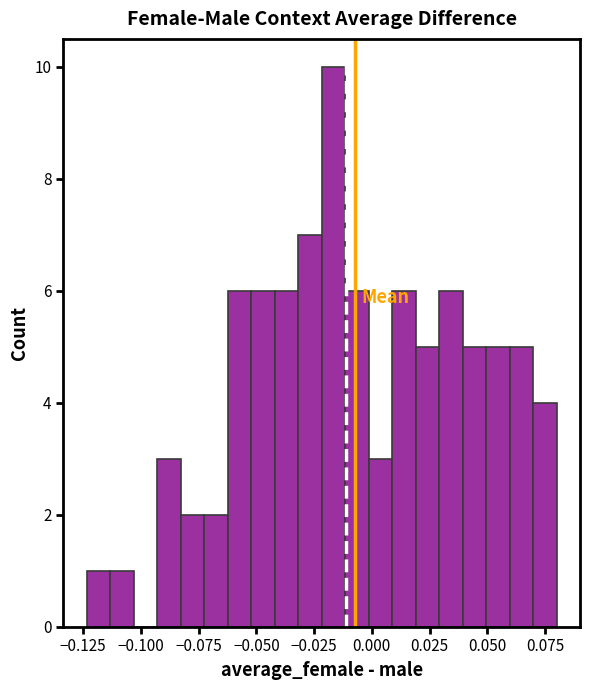

Around what value on the x-axis is the tallest bar? Give the approximate position of its centre, as read against the axis.

-0.015